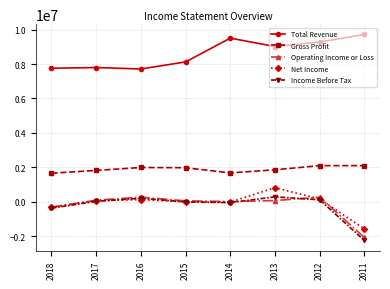

Which series changed the most between 2015 and 2011?

Income Before Tax